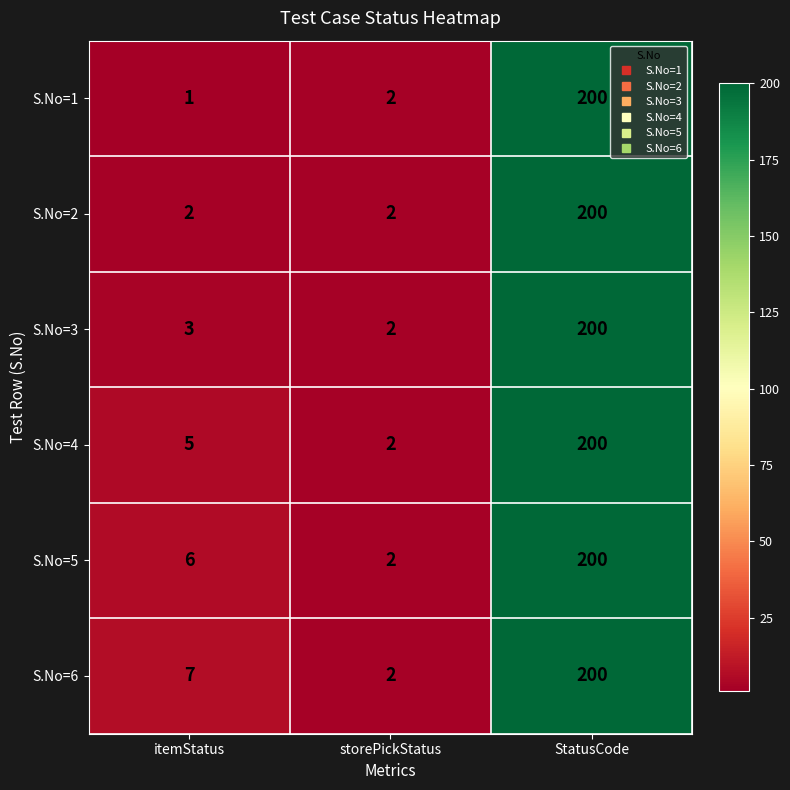

At which label is S.No=1 closest to 100?

storePickStatus